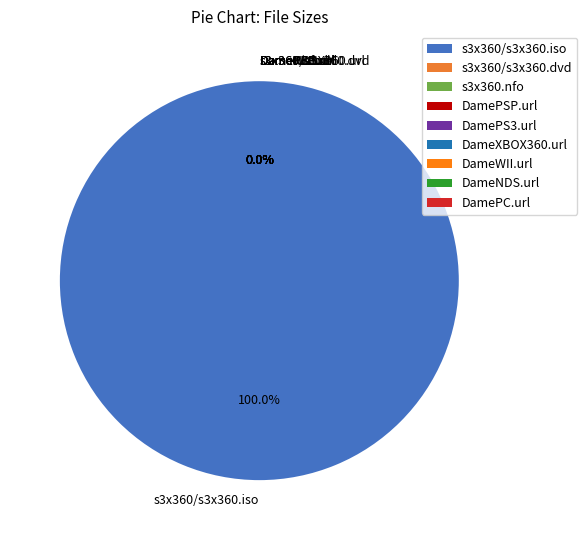

The s3x360.nfo slice represents 7% of the pie. True or false?

False